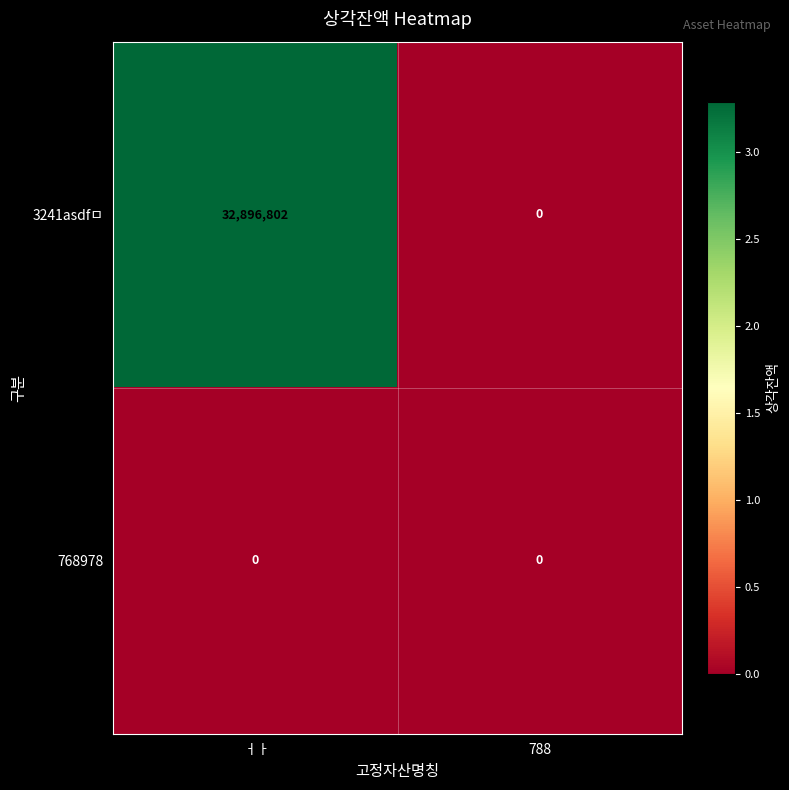

Which series has the largest total across all categories?

3241asdfㅁ